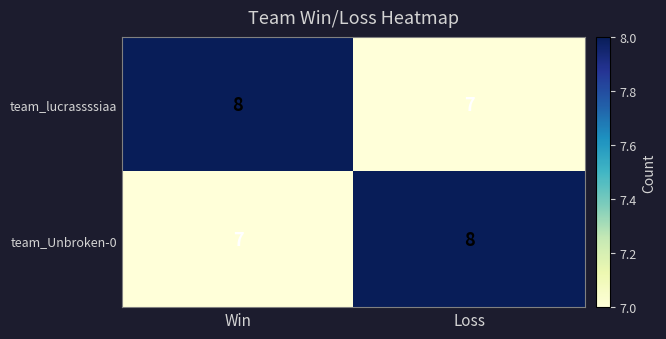

Rank the series at Win from lowest to highest value.

team_Unbroken-0, team_lucrassssiaa